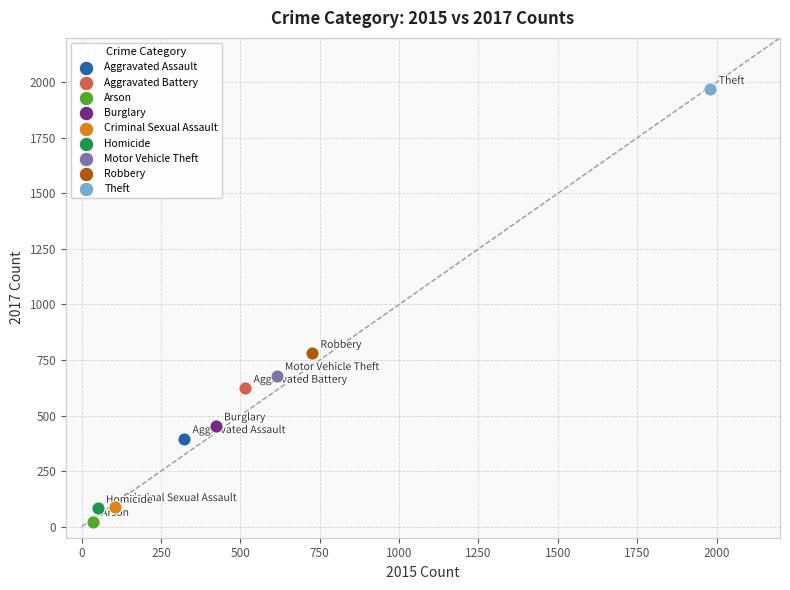

What are all the series names shown in the legend?

Aggravated Assault, Aggravated Battery, Arson, Burglary, Criminal Sexual Assault, Homicide, Motor Vehicle Theft, Robbery, Theft